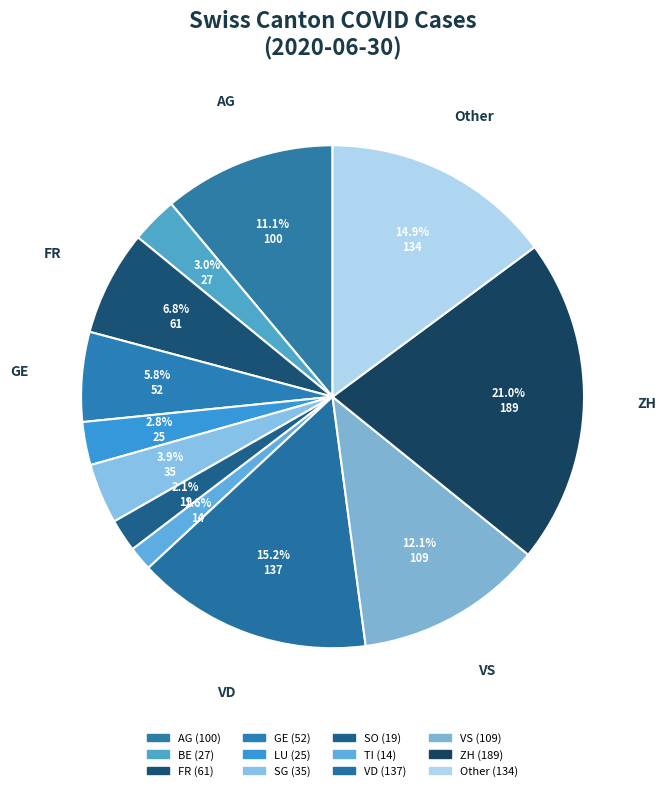

Does any single category account for the majority?

No